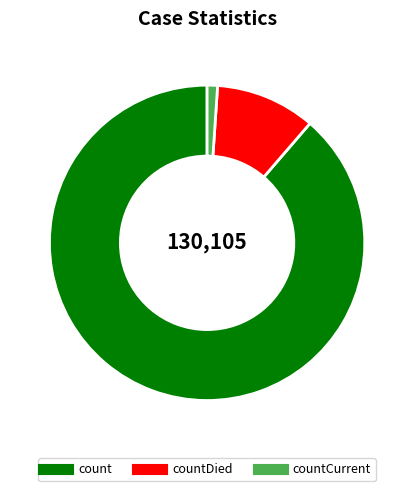

Does any single category account for the majority?

Yes